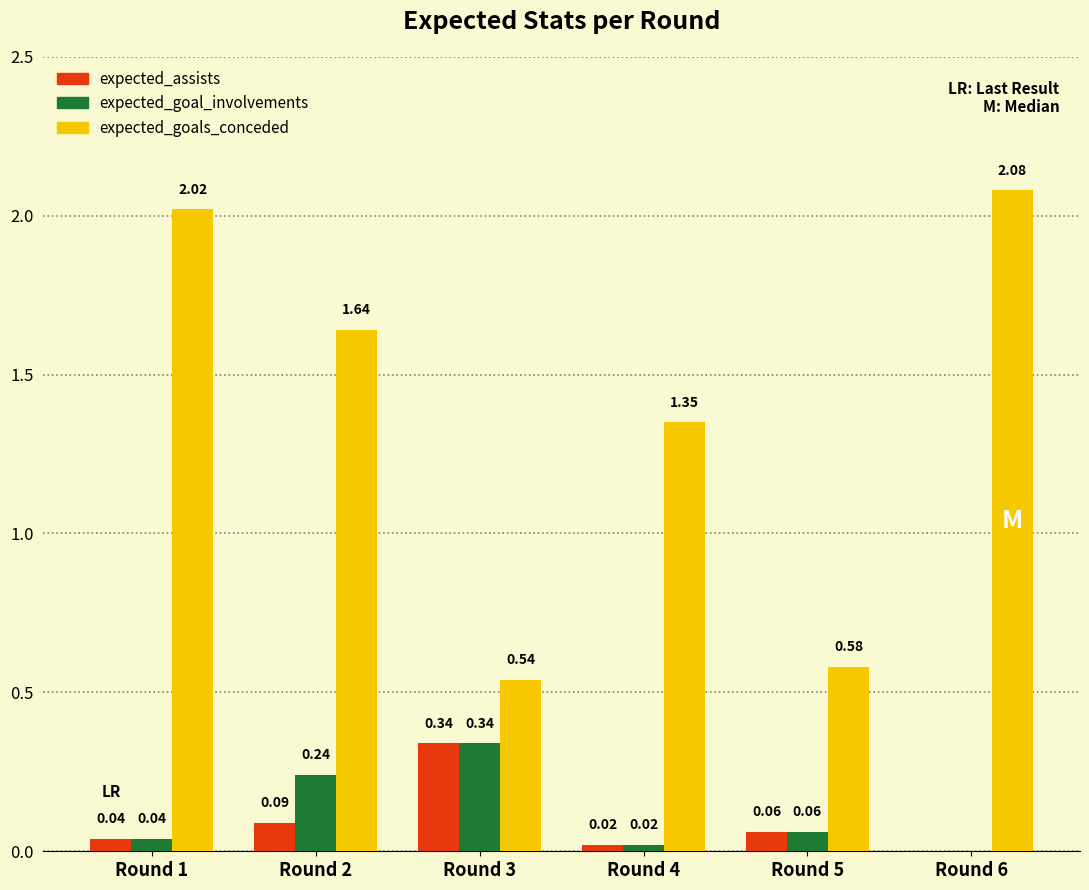

Which series changed the most between Round 1 and Round 3?

expected_goals_conceded